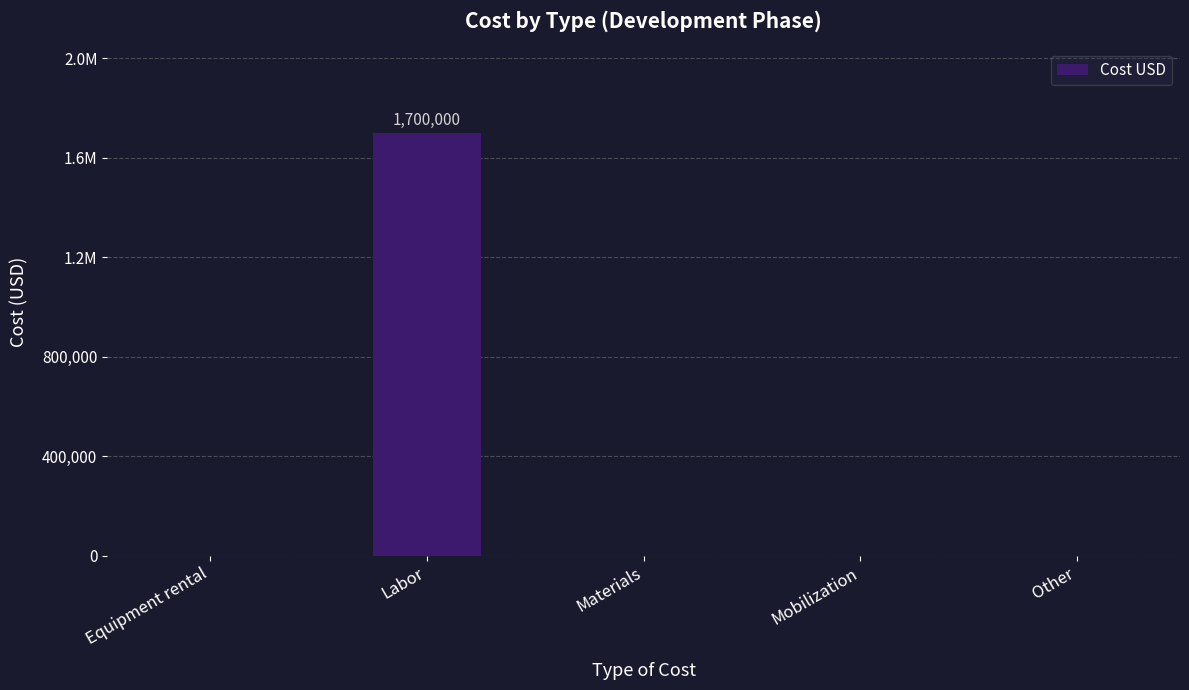

Is it true that the value at Materials is 0?

True